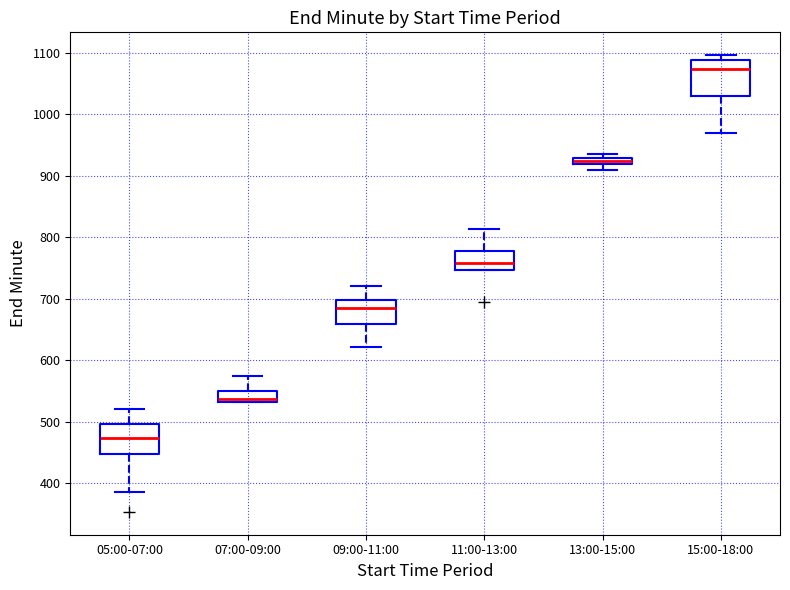

Where is the lower edge of the box for 13:00-15:00 on the y-axis? The values are not printed on the chart, so give them approximately, as read against the axis.

920